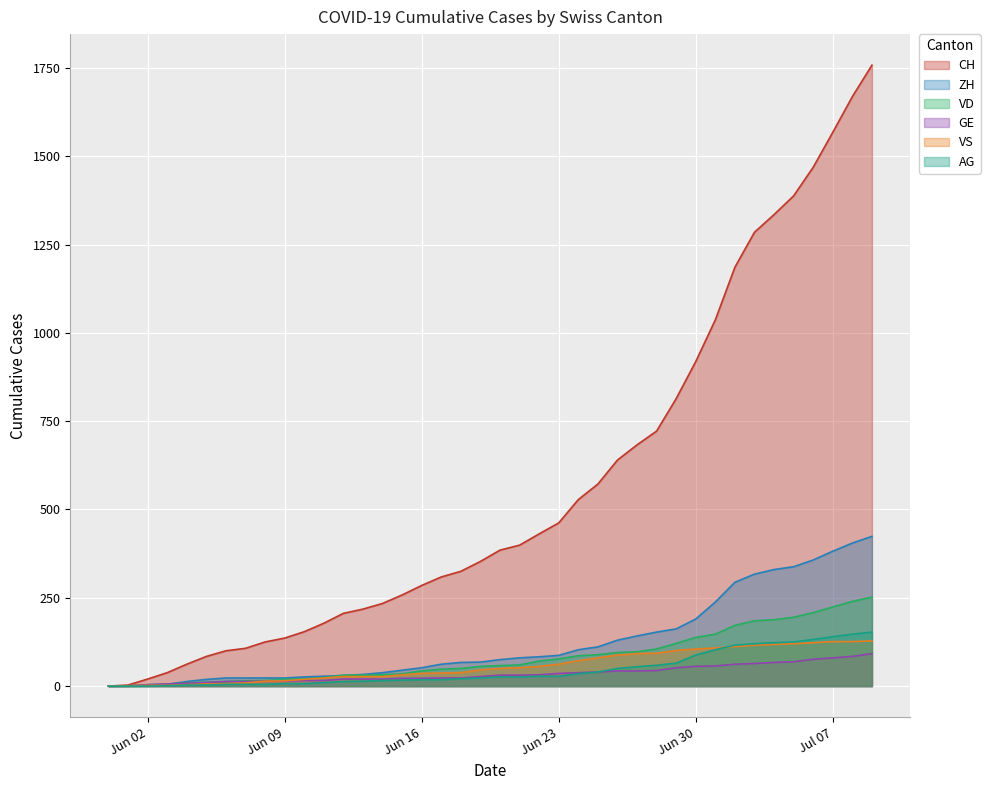

Which series has the widest spread of values?

CH